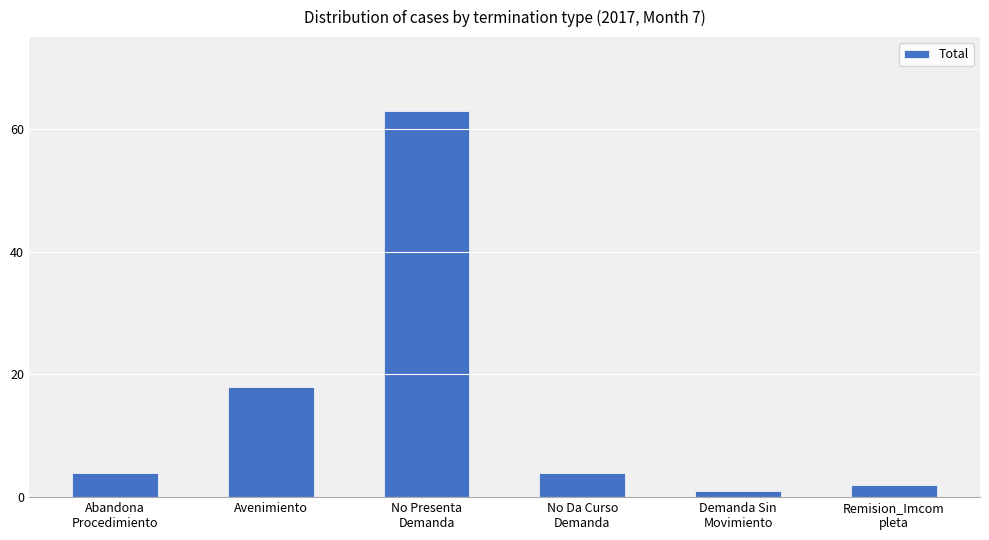

Count the number of data series in this chart.

1